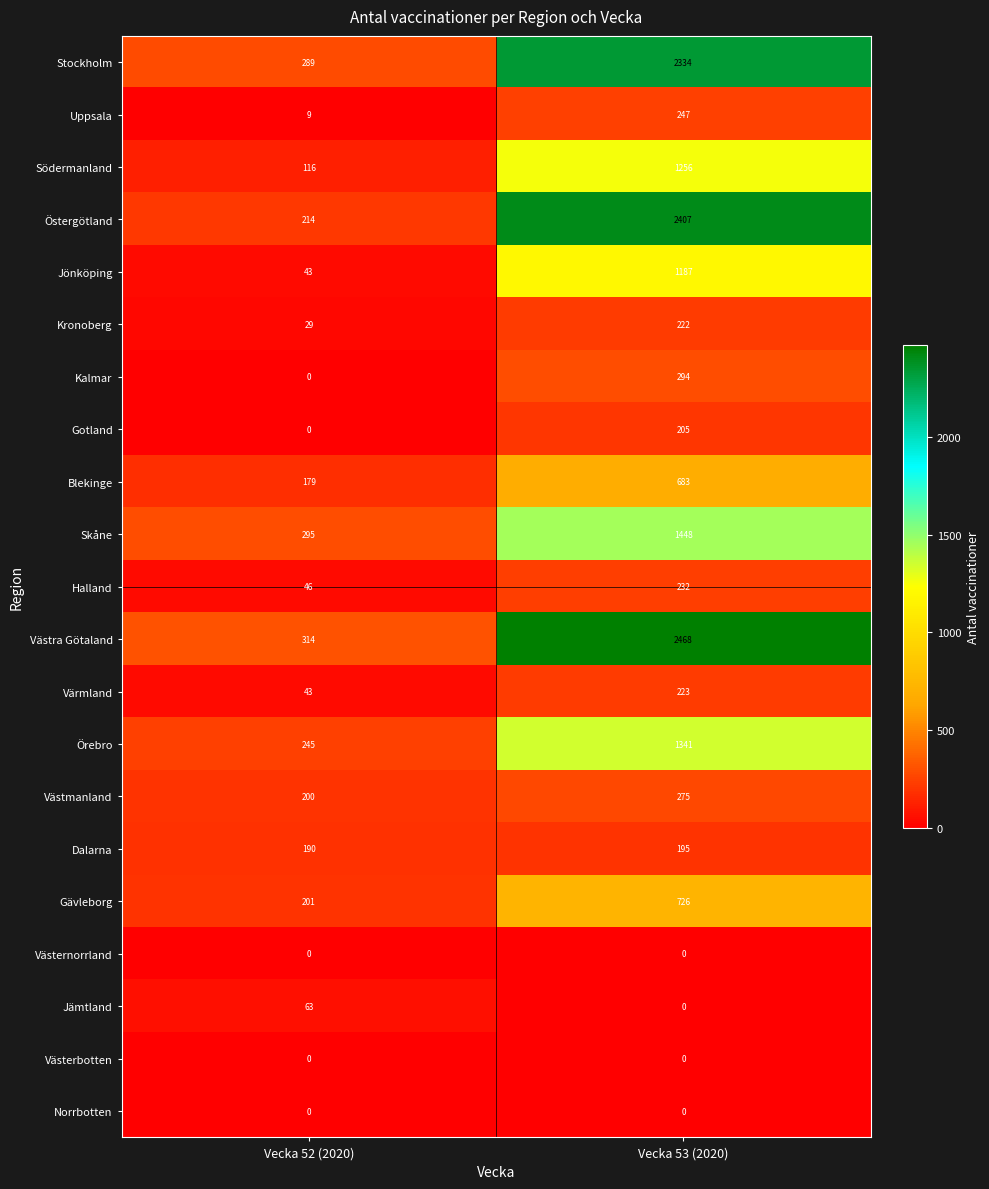

The value of Uppsala at Vecka 53 (2020) is 104. True or false?

False